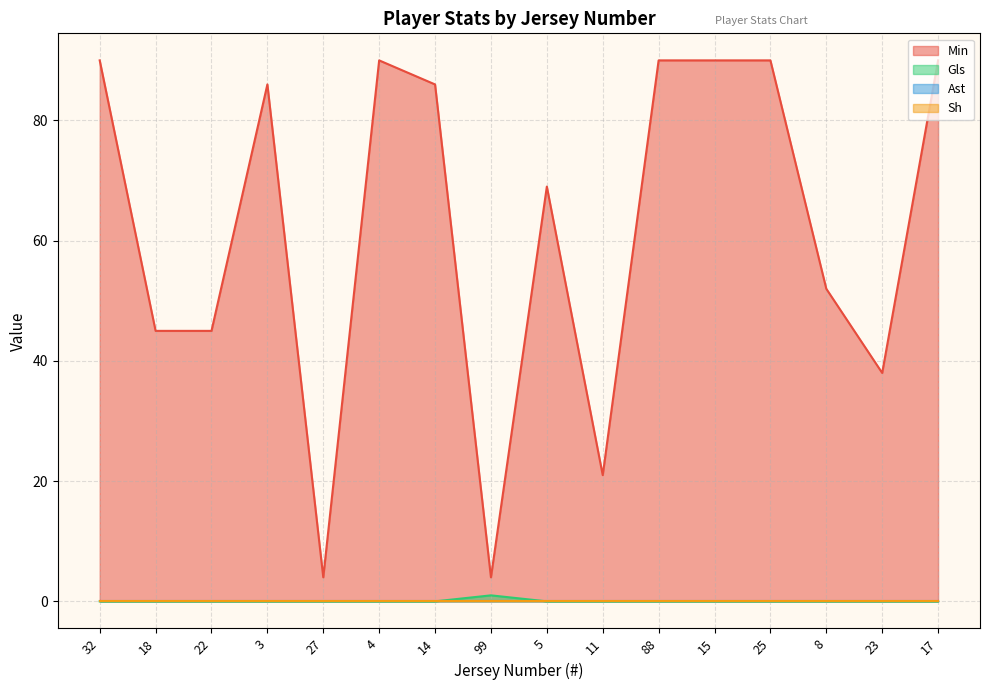

What is the greatest value displayed?

90